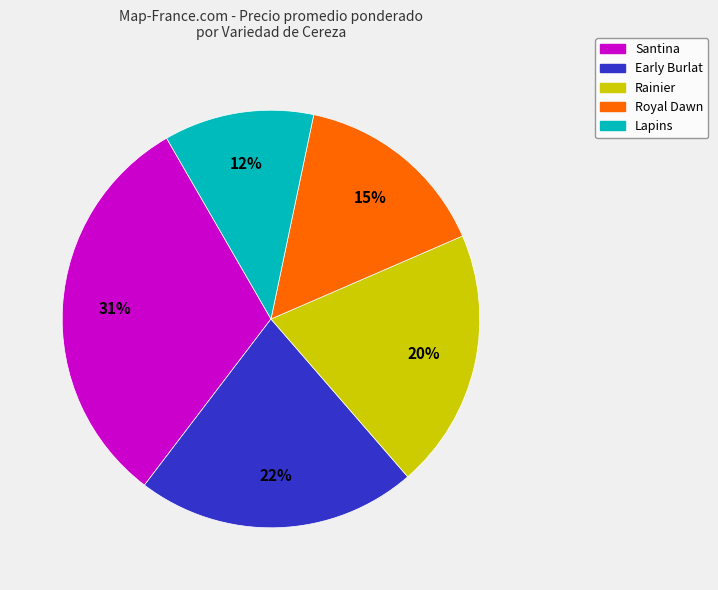

Do Lapins and Rainier together represent more than half of the pie?

No